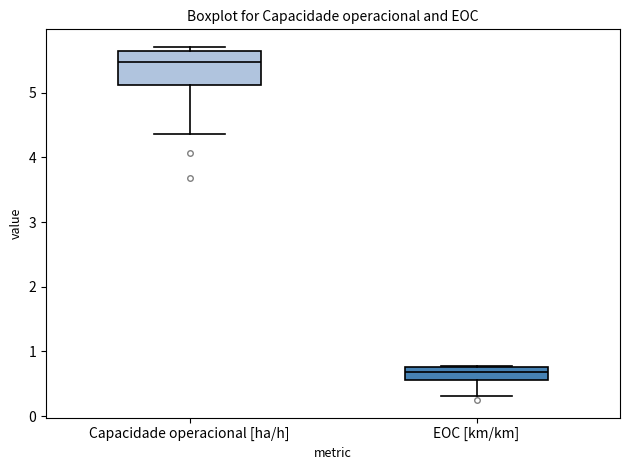

Reading left to right, transcribe this box plot: for each box, give where its median line is, the range the box spans, and where its two whiskers end, as read against the y-axis. The values are not printed on the chart, so give them approximately, as read against the axis.

Capacidade operacional [ha/h]: median 5.5, box 5.1 to 5.6, whiskers 4.4 to 5.7
EOC [km/km]: median 0.7, box 0.6 to 0.8, whiskers 0.3 to 0.8